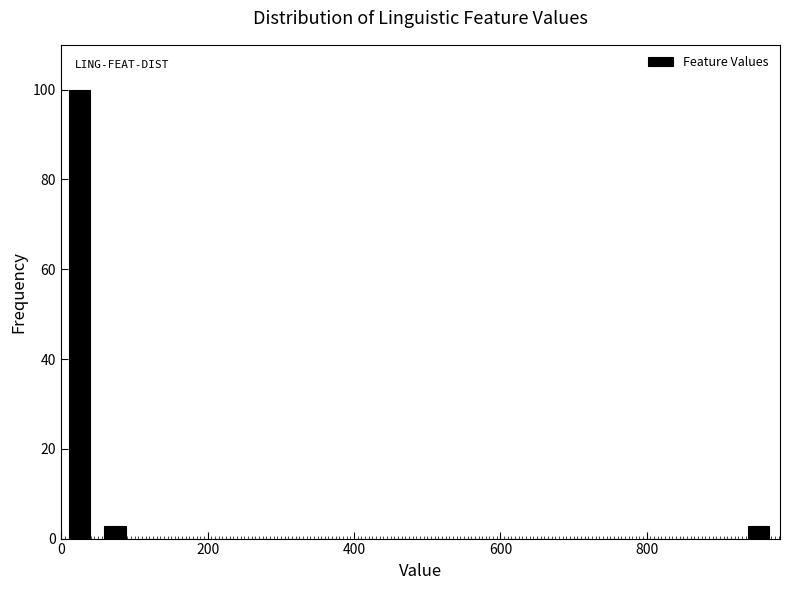

Read against the x-axis, roughly where is the centre of the tallest bar?

20